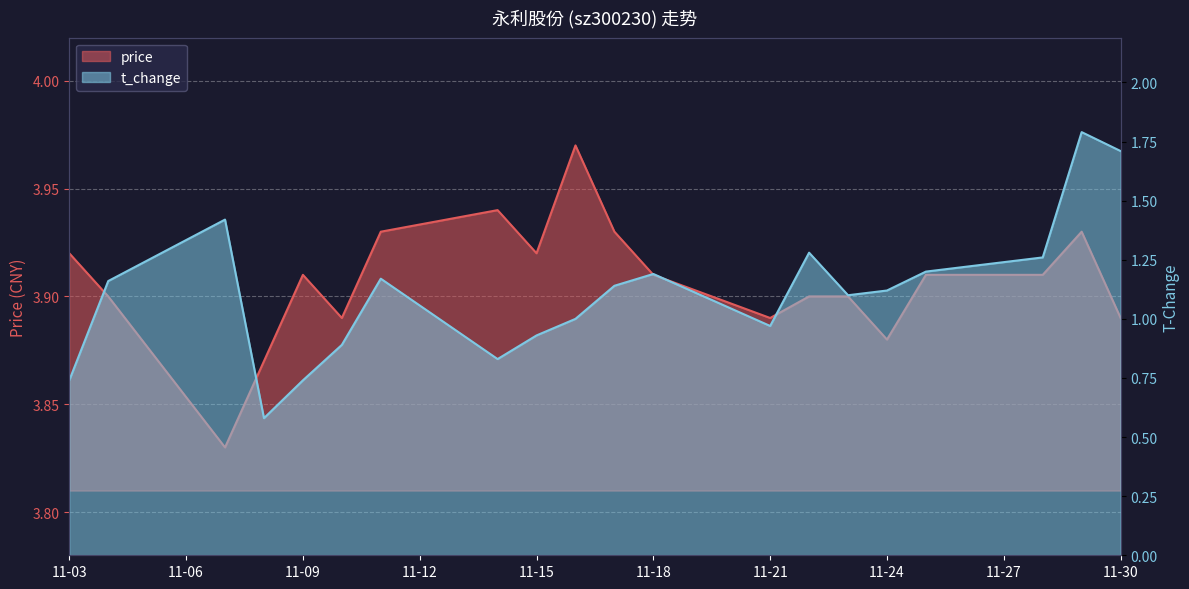

True or false: t_change and price cross at least once.

False